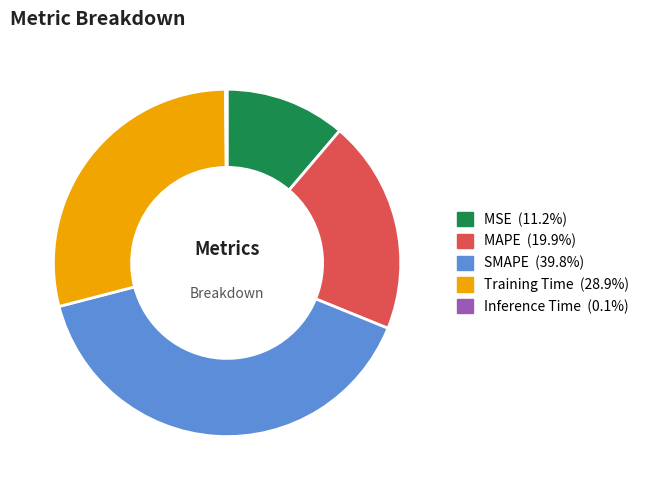

Do MSE and MAPE together represent more than half of the pie?

No